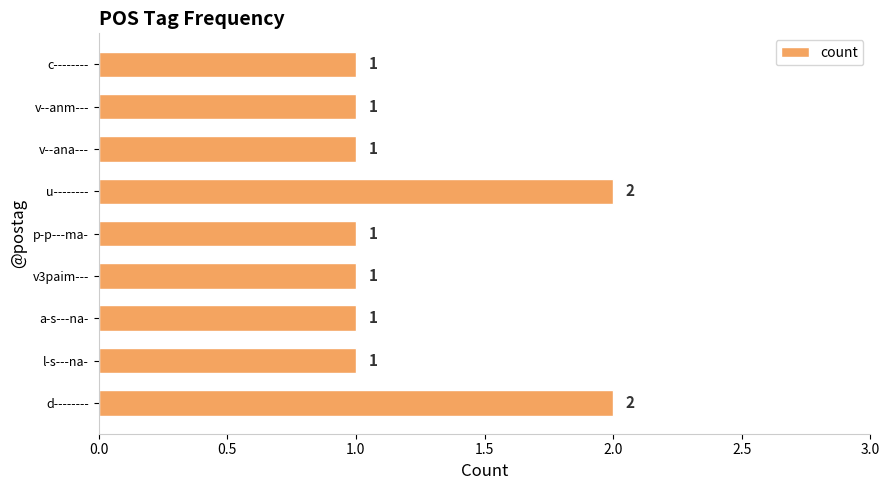

The chart shows a value of 2 at u--------. True or false?

True